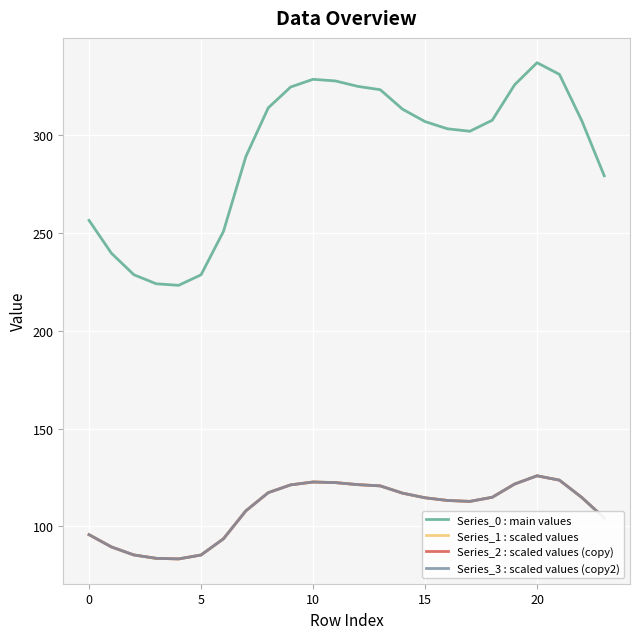

What is the difference between the second highest and minimum values in the Series_2 : scaled values (copy) series?

40.3